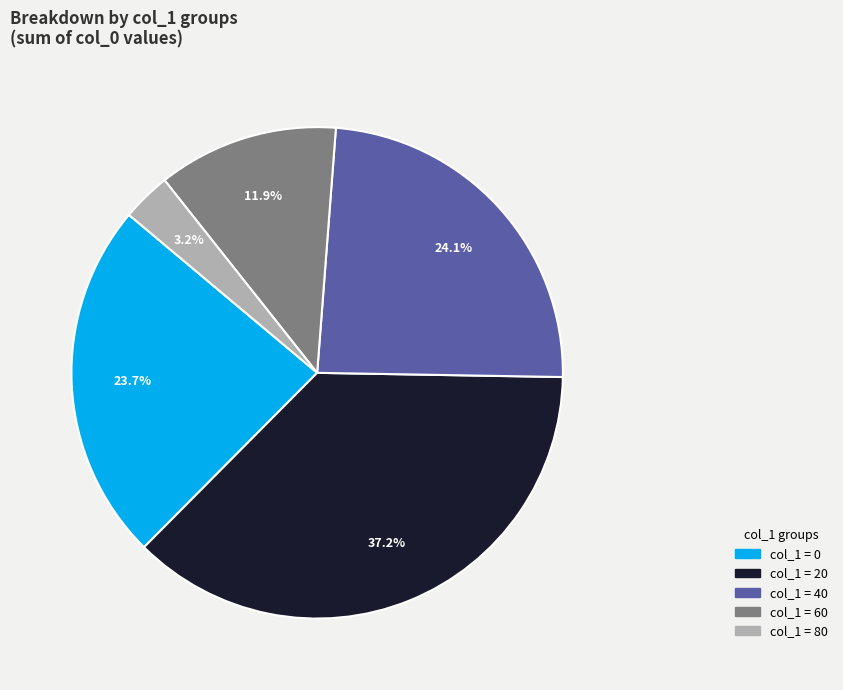

Is there a majority slice in this chart?

No